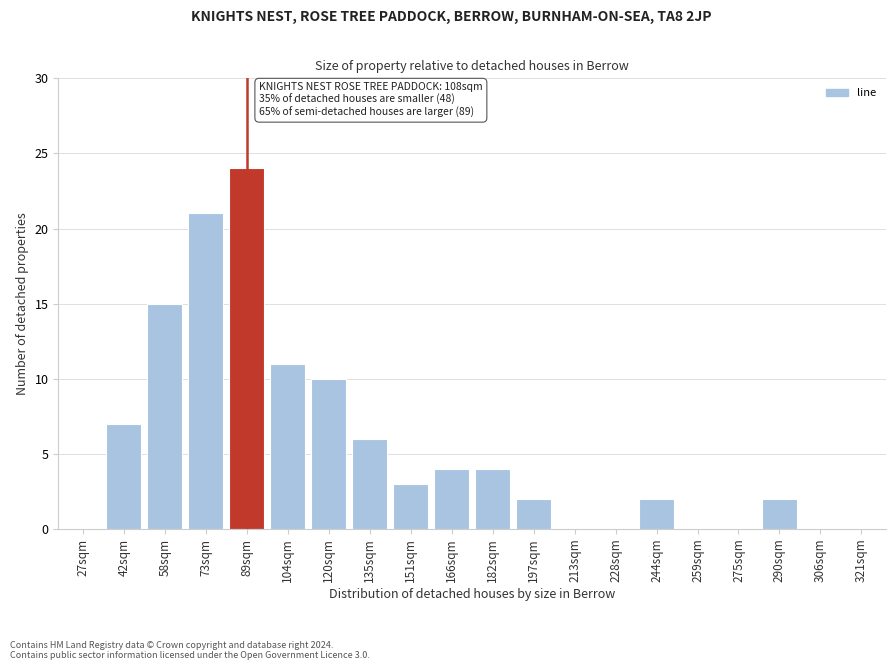

Reading left to right, extract all data points from this chart.

27sqm=0	42sqm=7	58sqm=15	73sqm=21	89sqm=24	104sqm=11	120sqm=10	135sqm=6	151sqm=3	166sqm=4	182sqm=4	197sqm=2	213sqm=0	228sqm=0	244sqm=2	259sqm=0	275sqm=0	290sqm=2	306sqm=0	321sqm=0